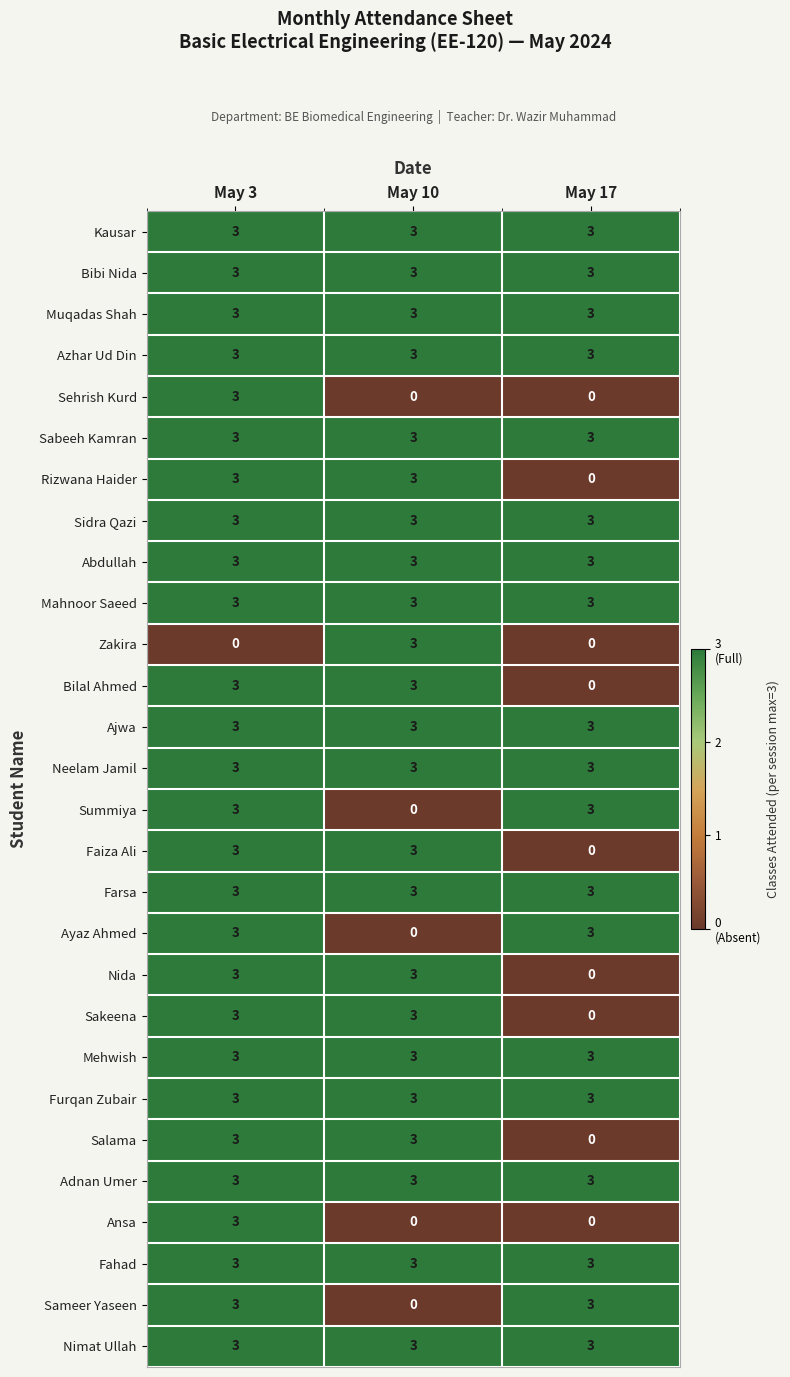

At which label does Summiya reach its minimum?

May 10